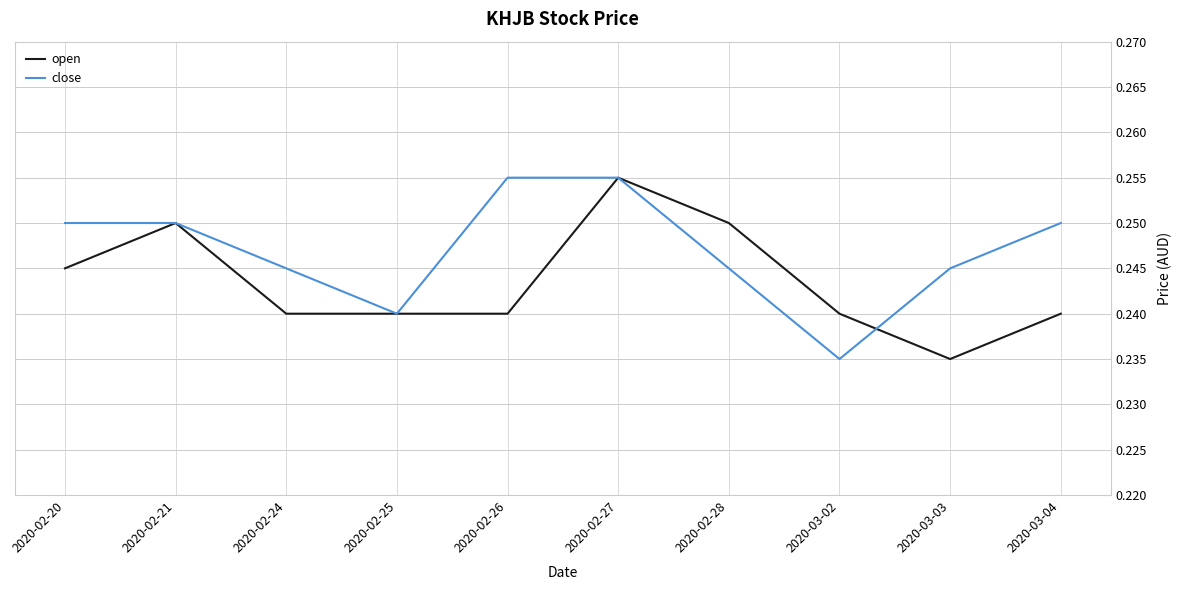

Rank the series by their average value, from highest to lowest.

close, open